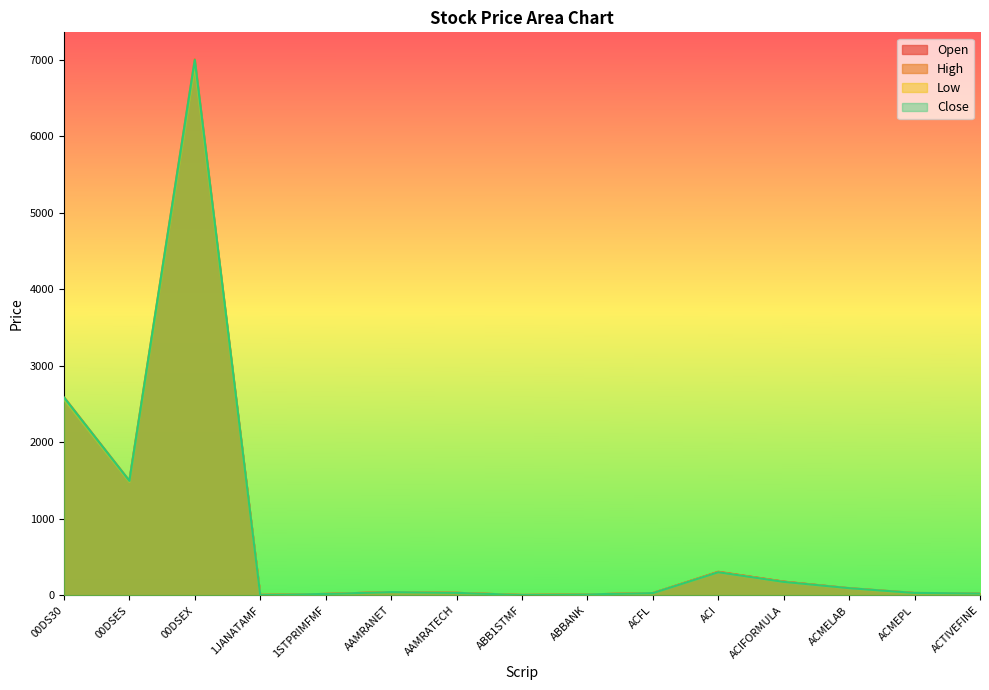

Which series has the largest total across all categories?

High